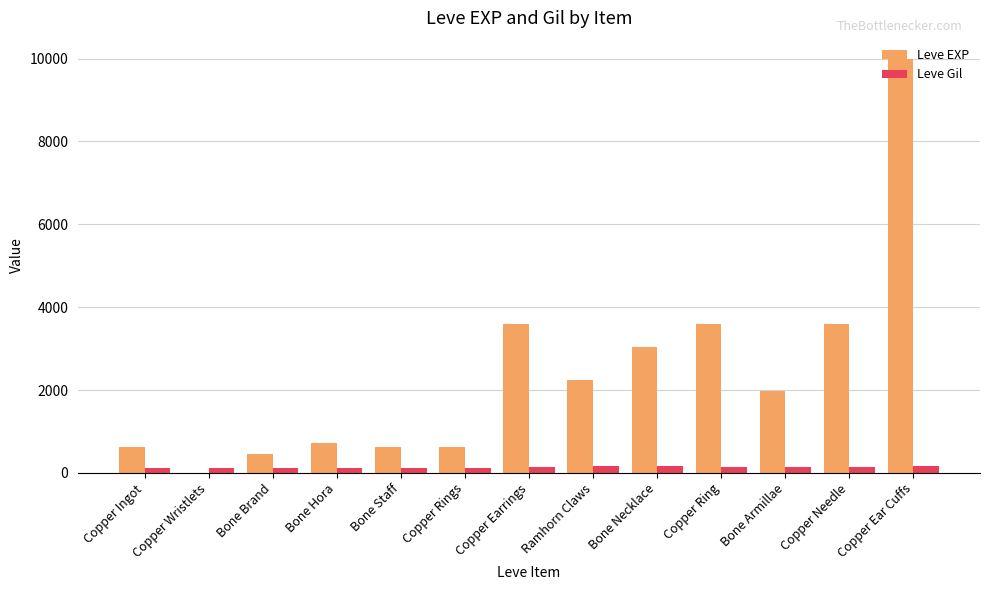

Which label corresponds to the largest value in the chart?

Copper Ear Cuffs